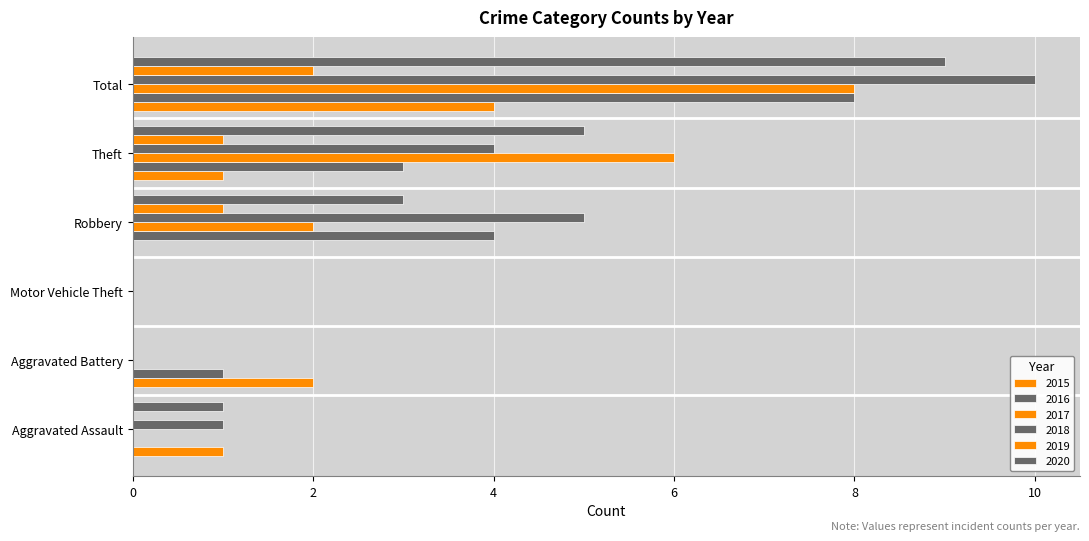

Which category has the highest value in the 2015 series?

Total